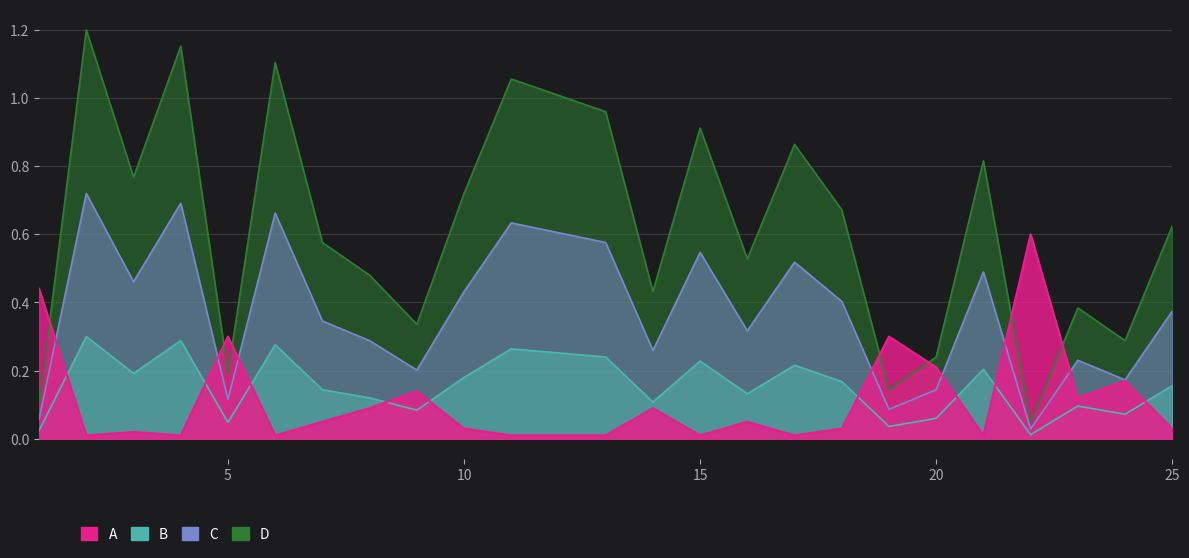

Between which two adjacent categories do Task Period (ms) and Task Priority first intersect?

1 and 2